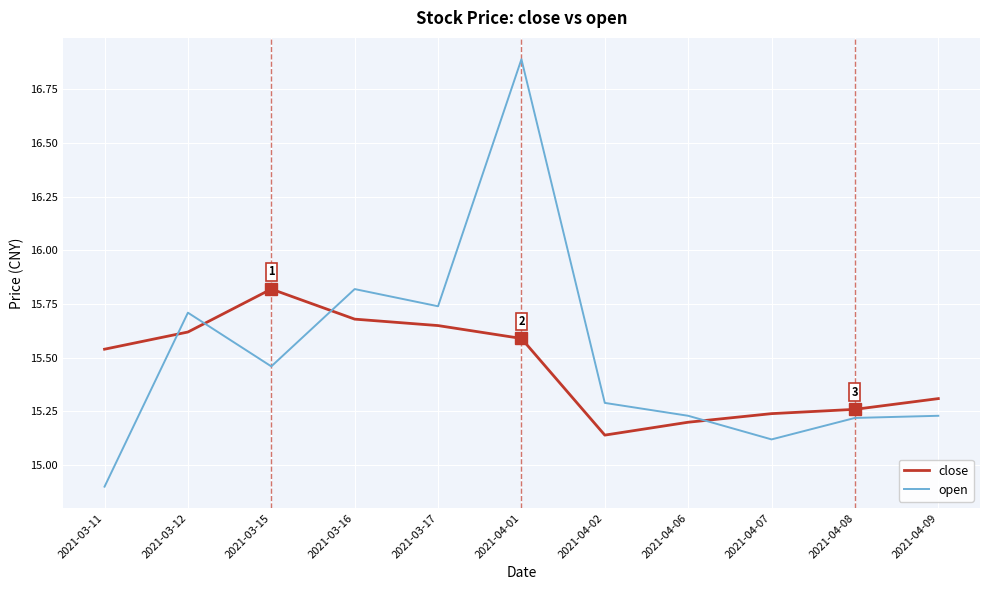

Which category has the highest value in the close series?

2021-03-15